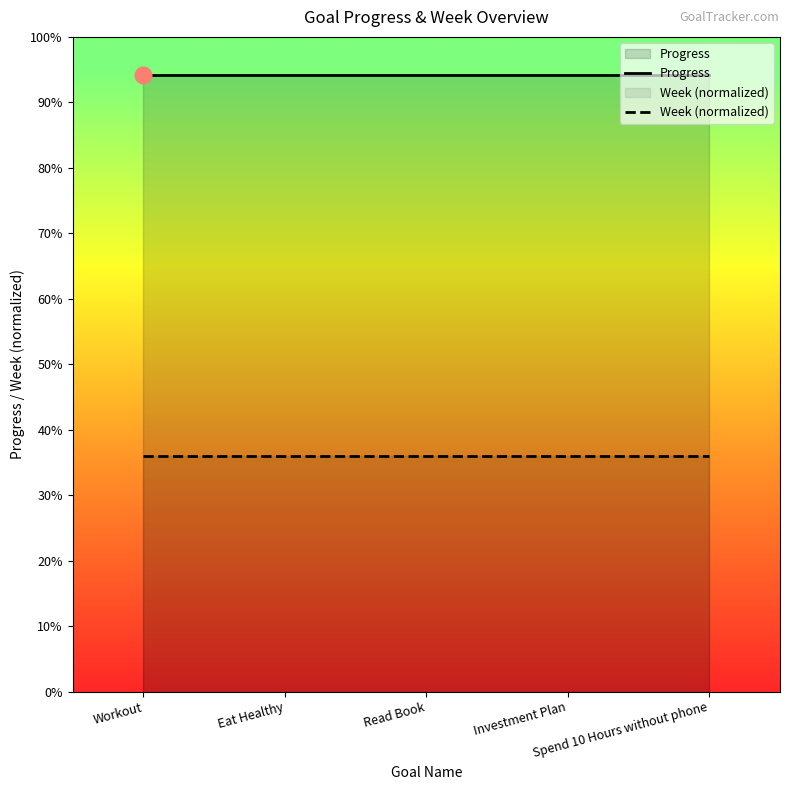

True or false: Week (normalized) has a value of 0.6 at Investment Plan.

False